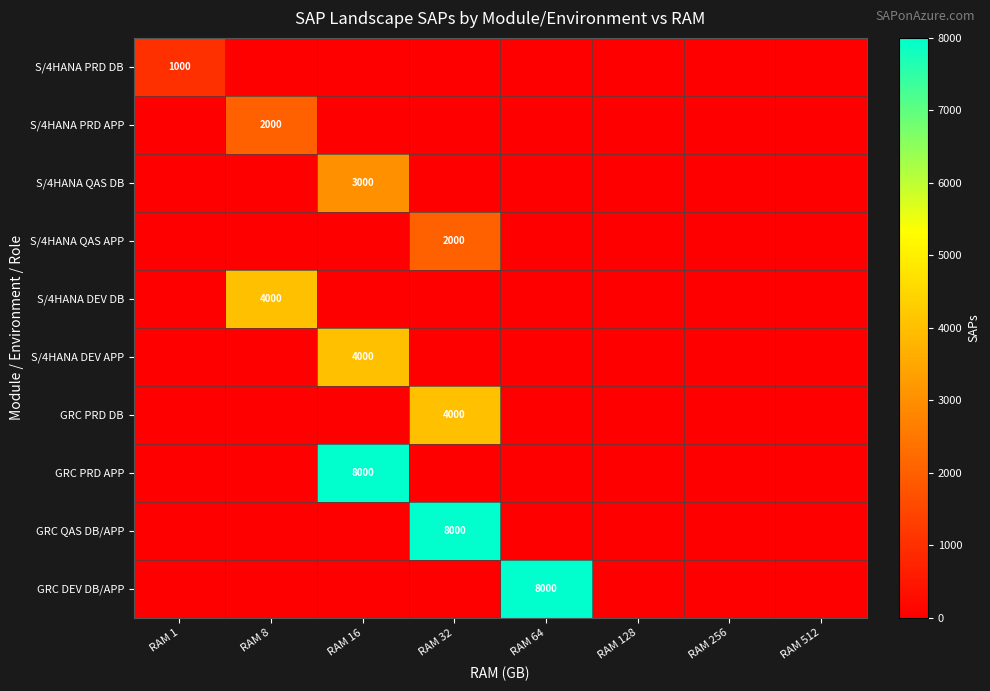

How many categories are shown in the chart?

8